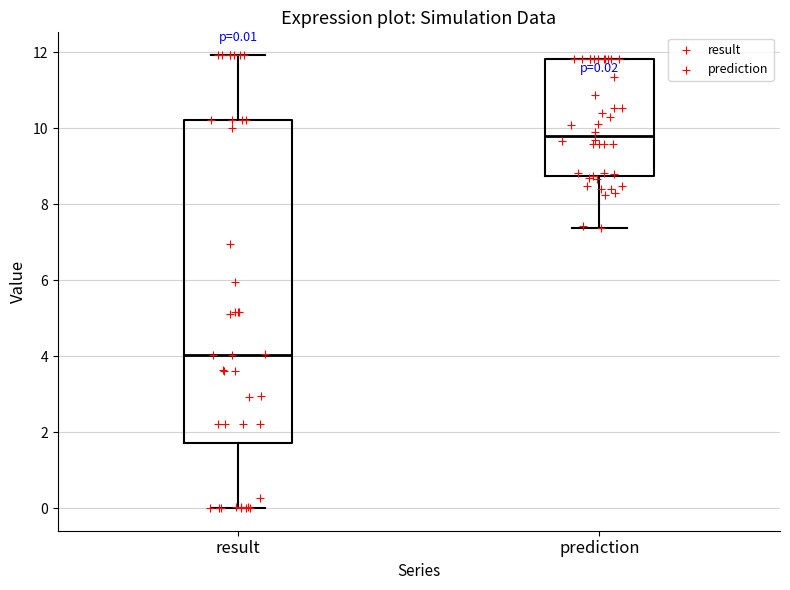

Comparing the boxes themselves (not the whiskers), which one is the tallest?

result